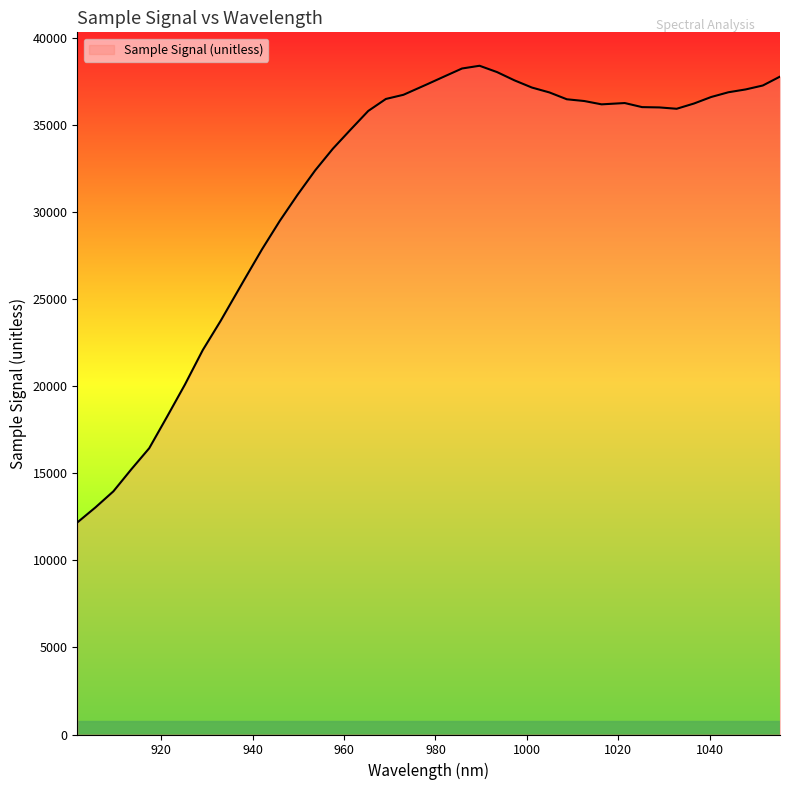

What is the minimum value shown in the chart?

12183